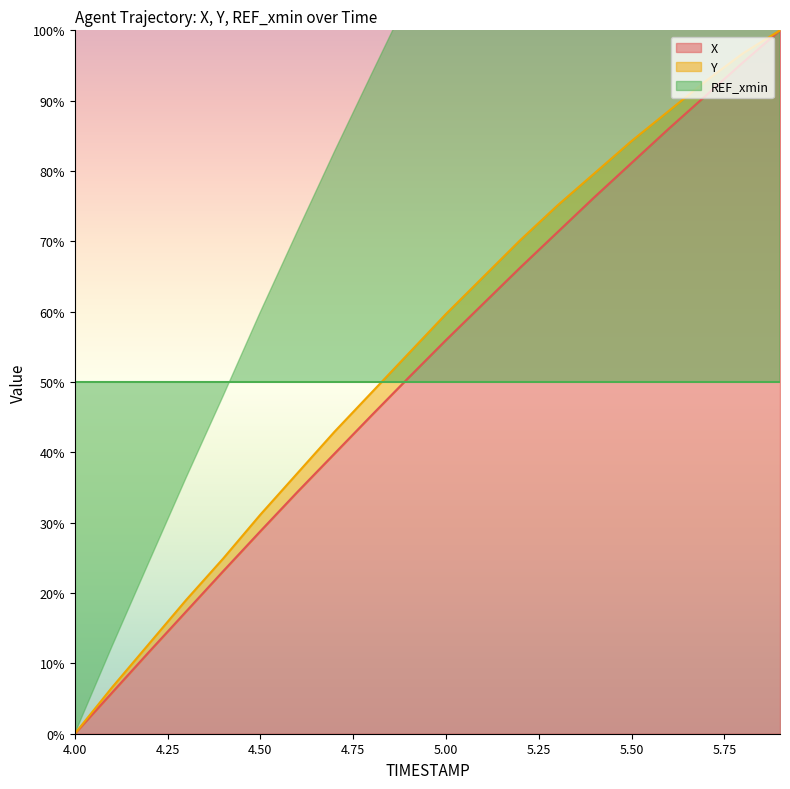

The value of Y at 4.5 is 54.0. True or false?

False